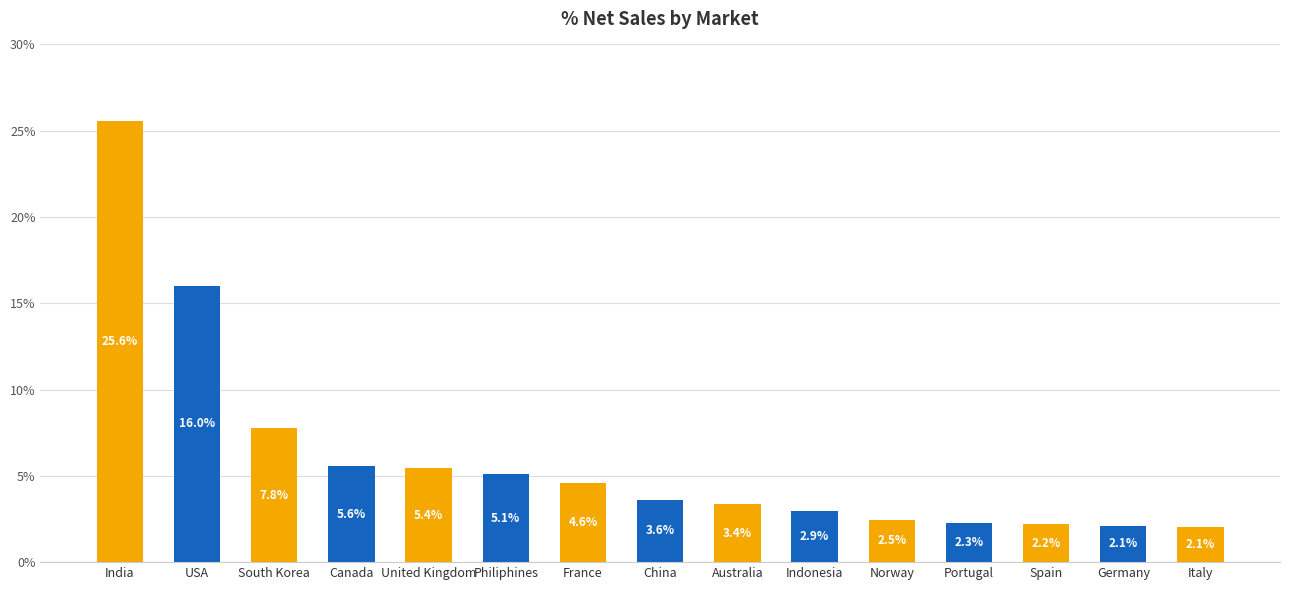

What is the smallest value displayed?

2.1